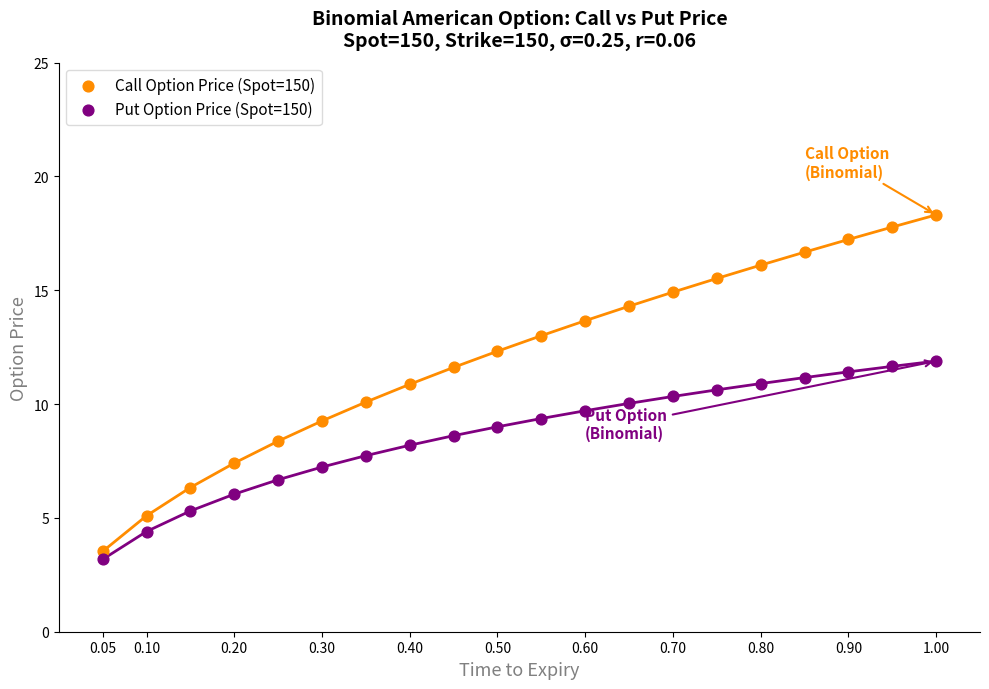

Which series reaches the maximum Y coordinate?

Call Option Price (Spot=150)